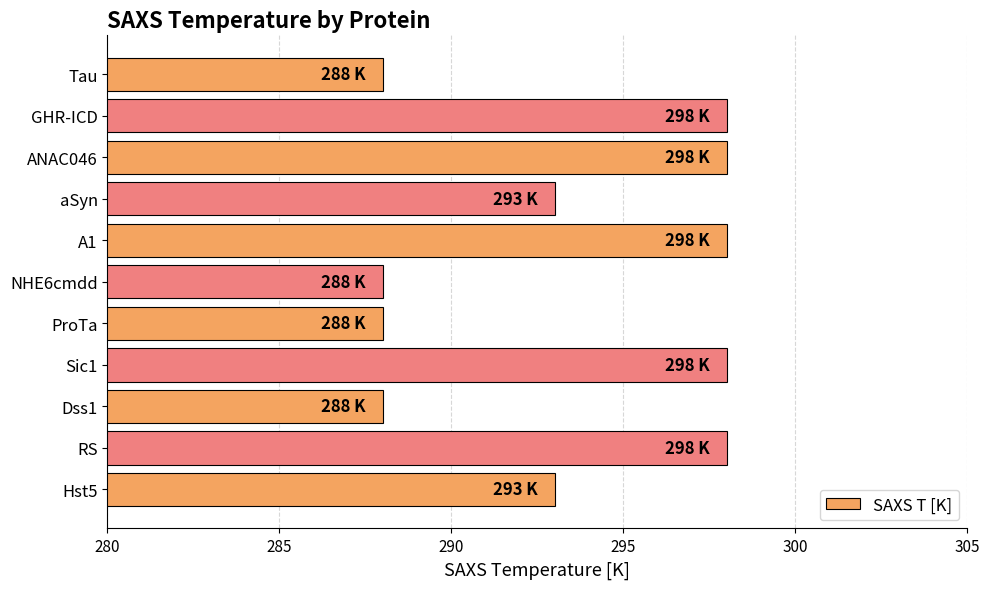

What is the greatest value displayed?

298